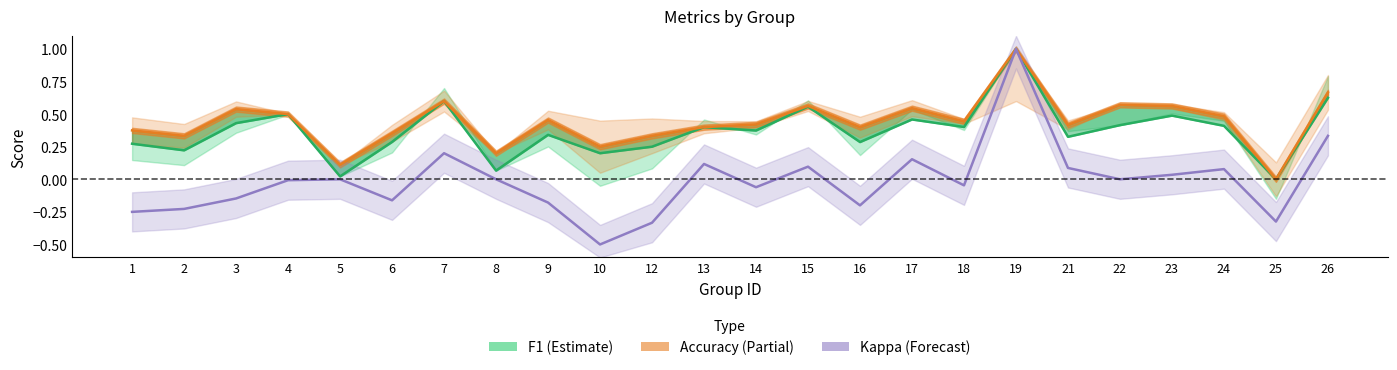

True or false: accuracy and f1 intersect in this chart.

False